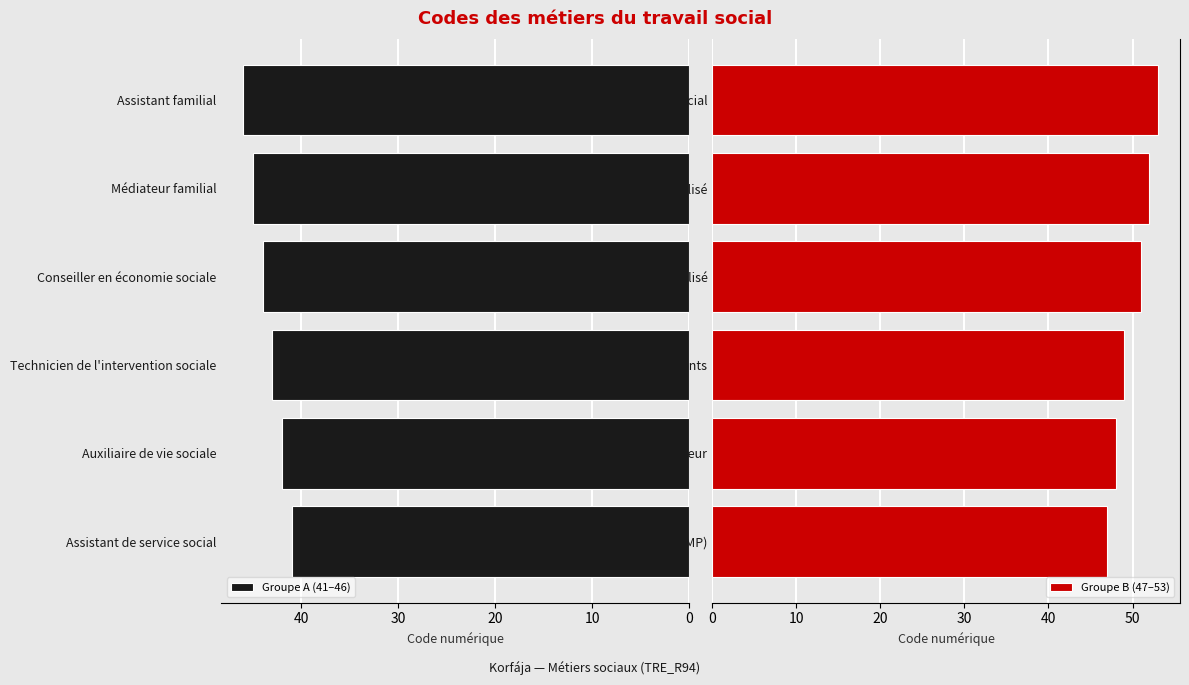

What is the sum of all Groupe B (47–53) values?

300